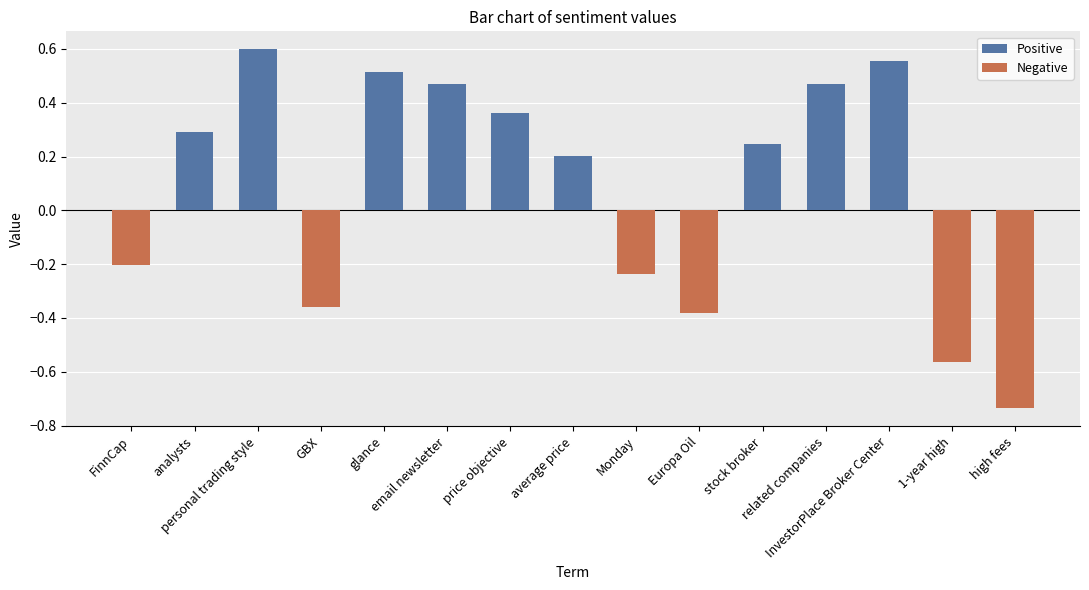

What is the greatest value displayed?

0.6